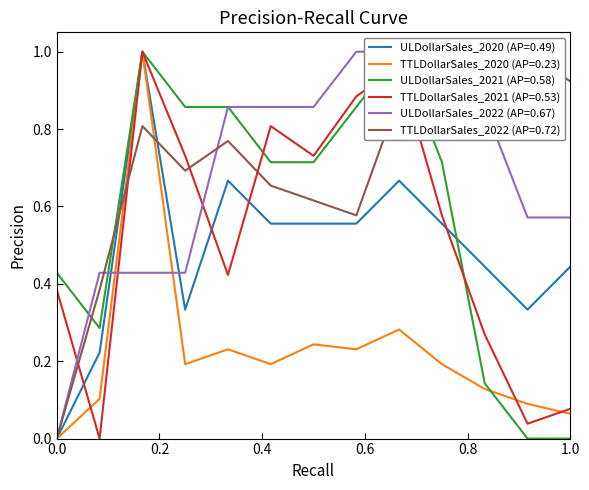

At which label does TTLDollarSales_2021 reach its peak?

3